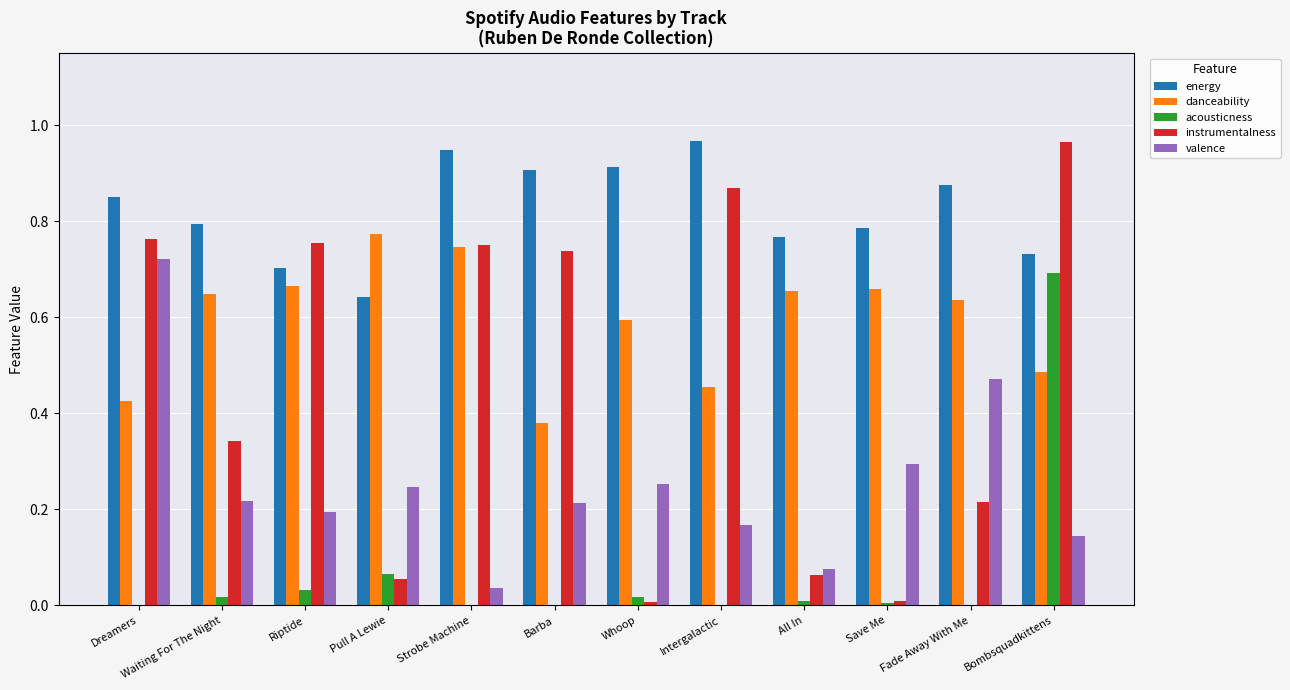

Which series has the largest total across all categories?

energy